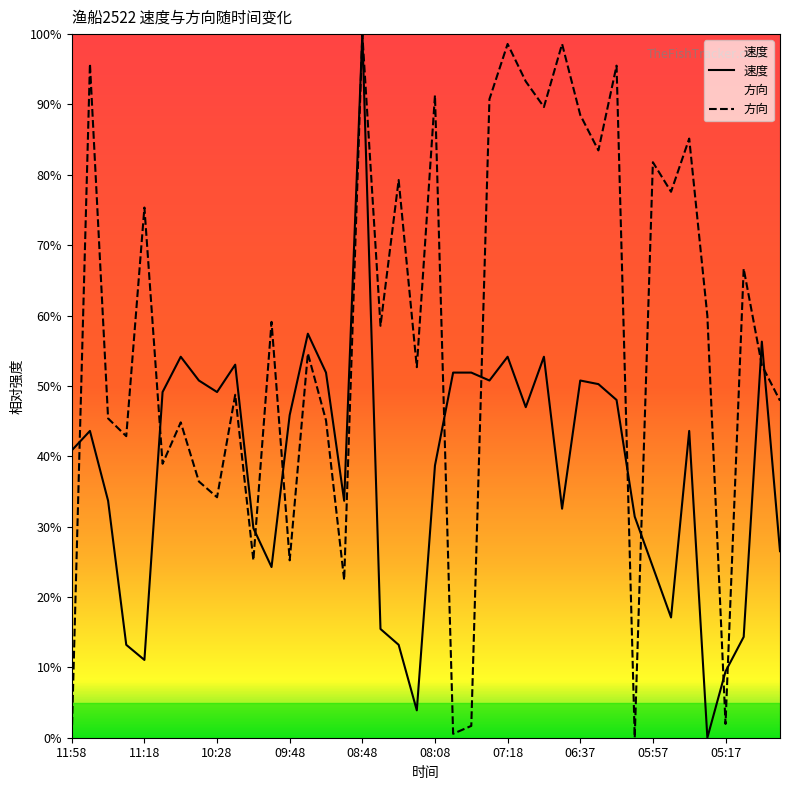

Which series has the largest range (max minus min)?

速度